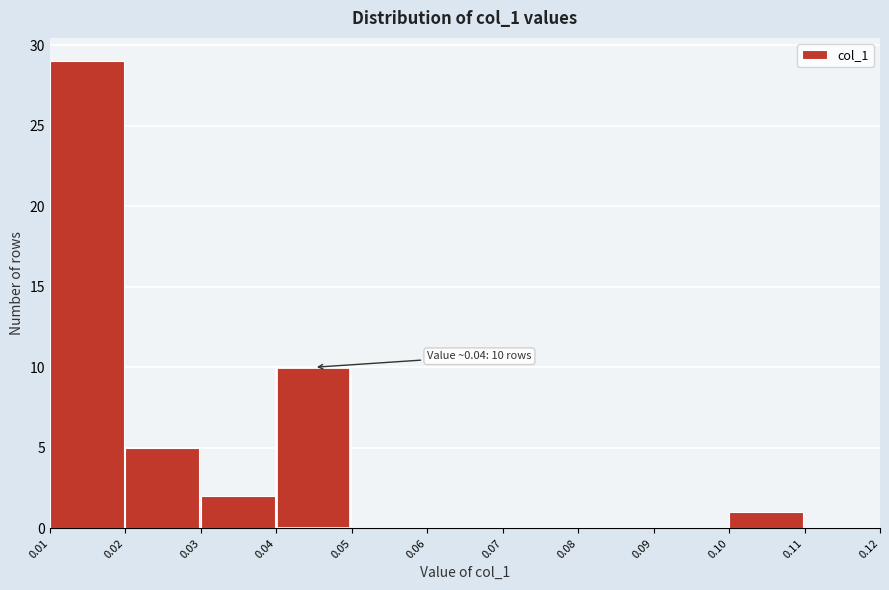

Which range on the x-axis has the tallest bar?

0.01 to 0.02